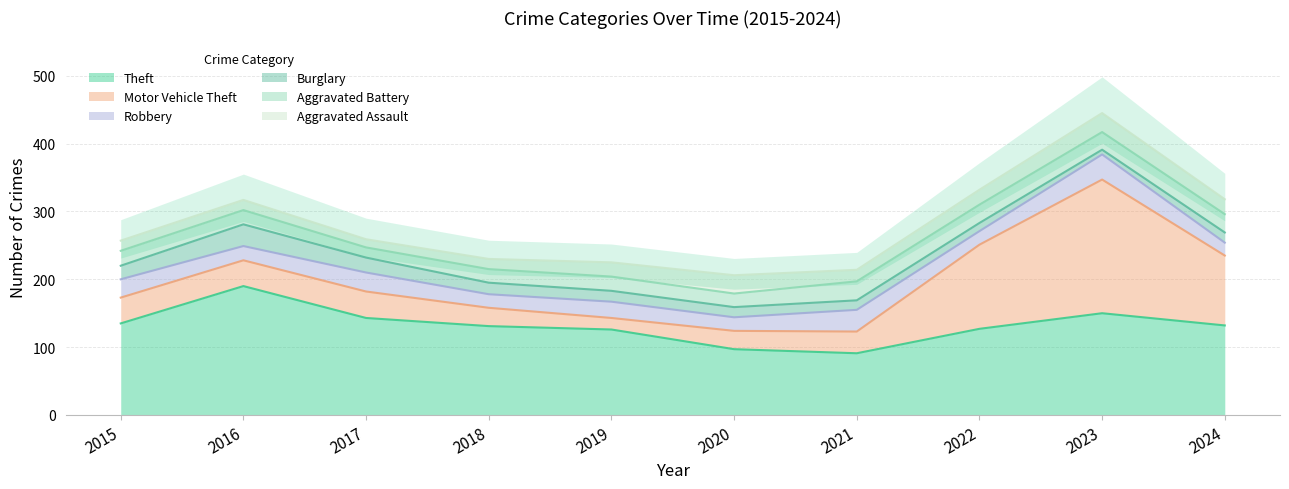

How many data points does each series have?

10